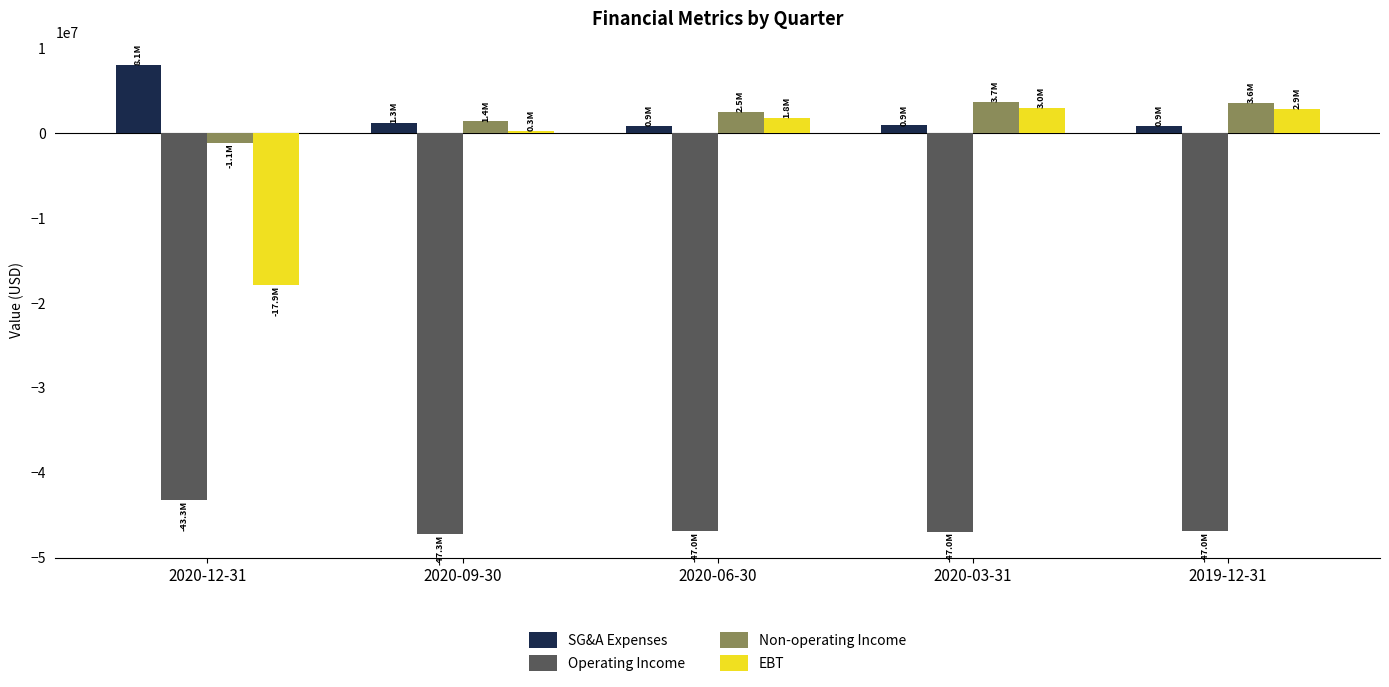

Which series has the widest spread of values?

EBT